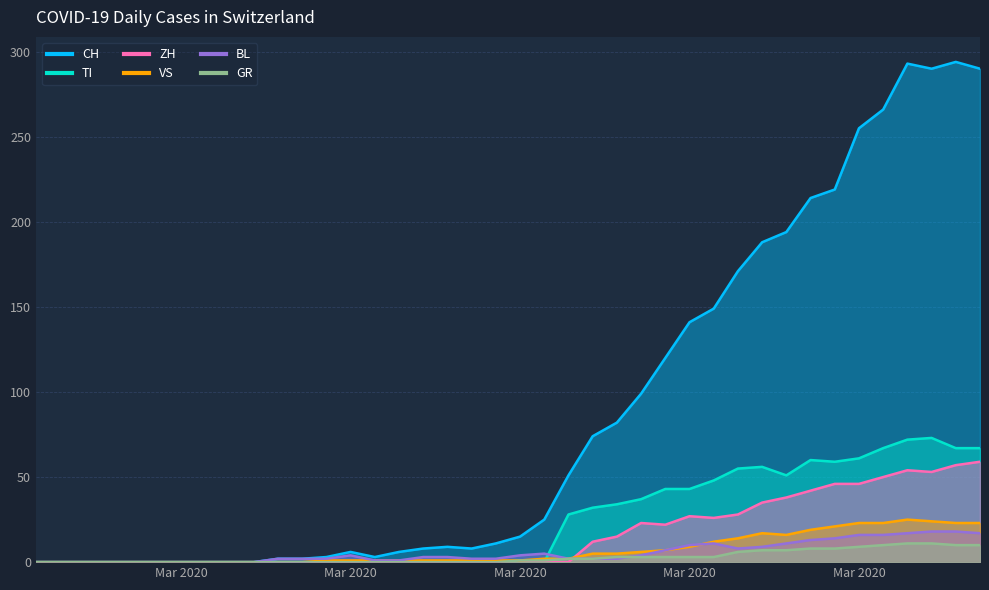

Where is the first local minimum for CH?

2020-03-10